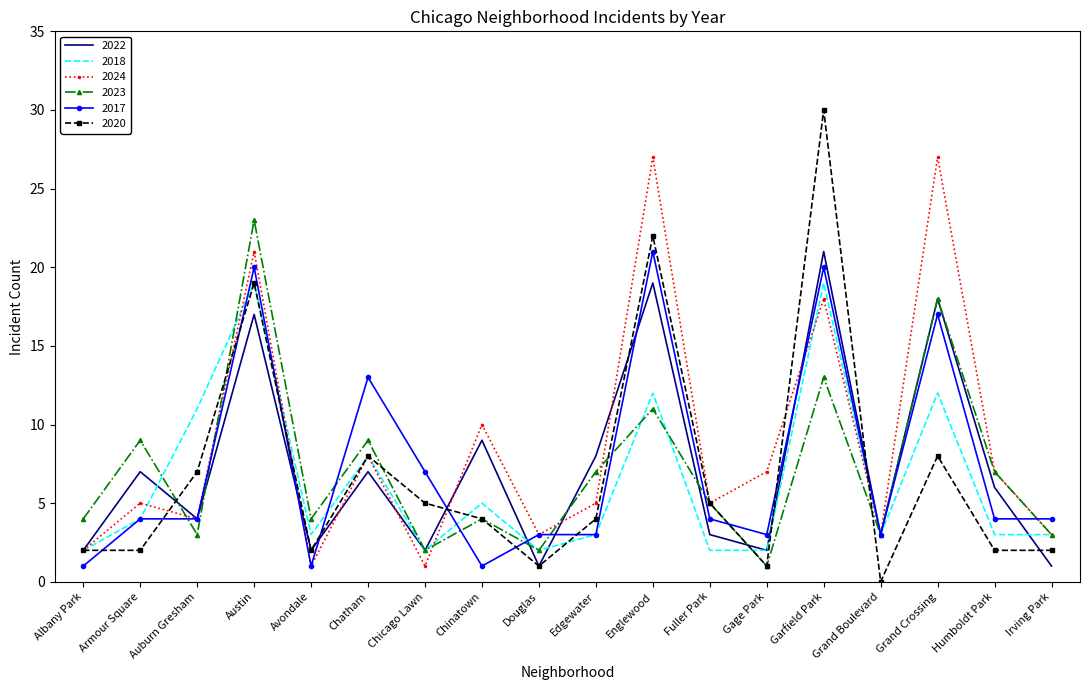

How many series are shown in this chart?

6